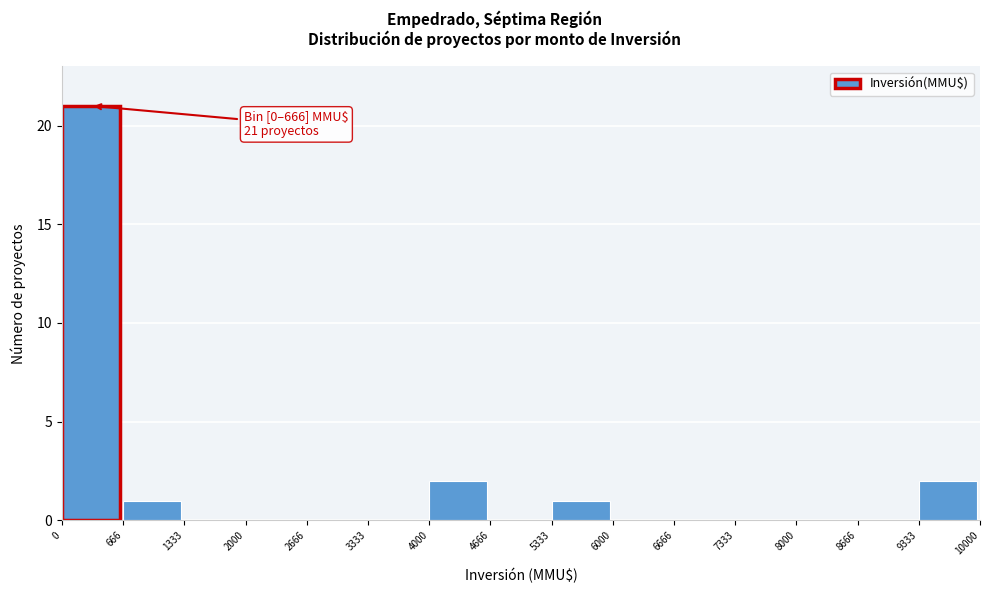

Which range on the x-axis has the tallest bar?

0 to 666